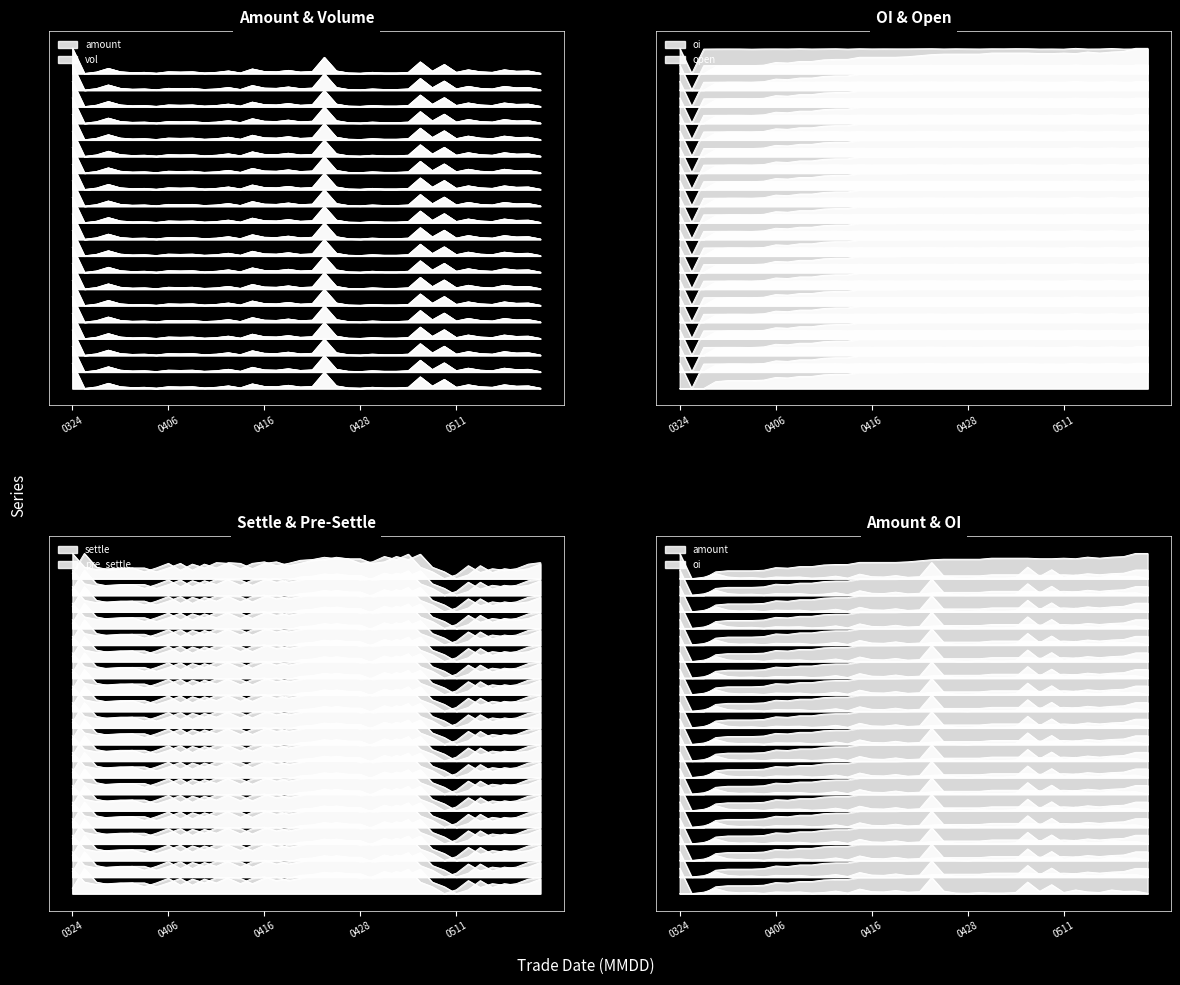

True or false: vol has a value of 0.4 at 20100513.

True